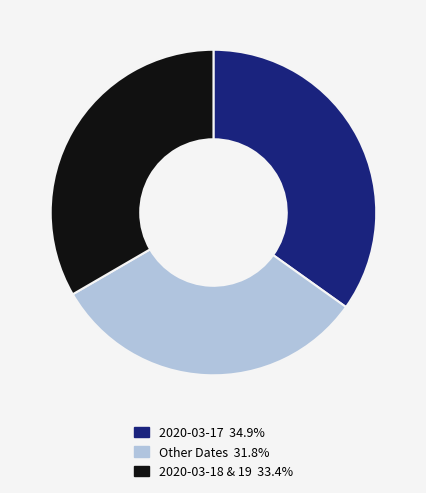

Approximately how many times larger is the value at 2020-03-17 34.9% compared to 2020-03-18 & 19 33.4%?

1.0